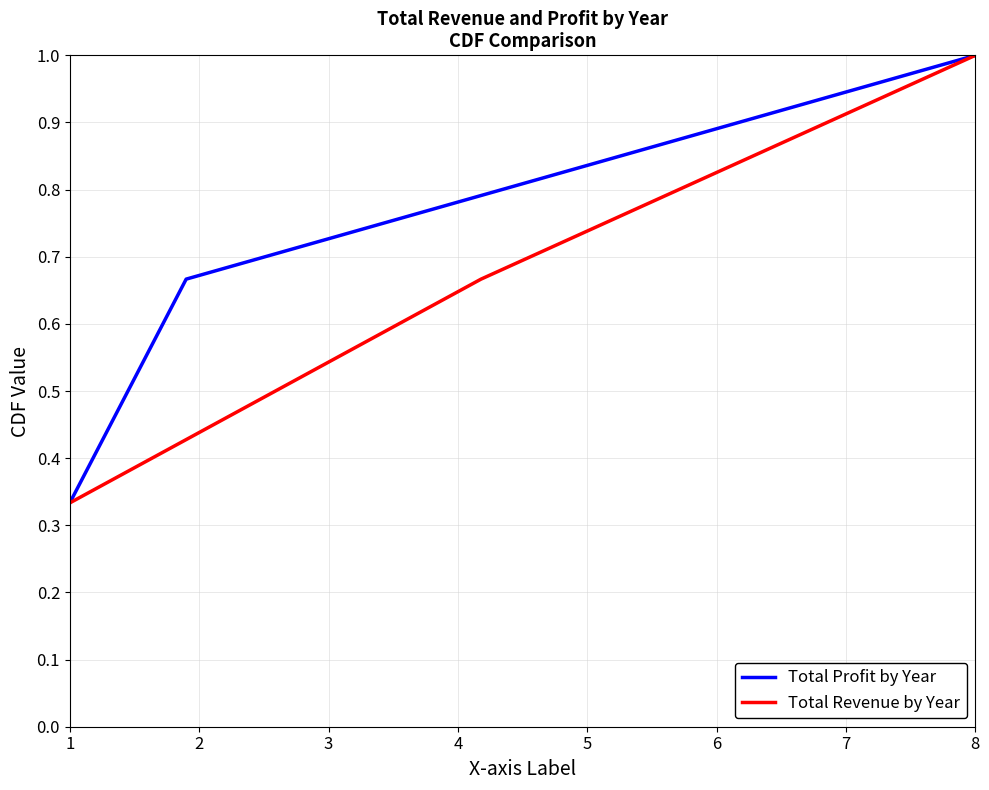

Does the chart have visible grid lines?

Yes